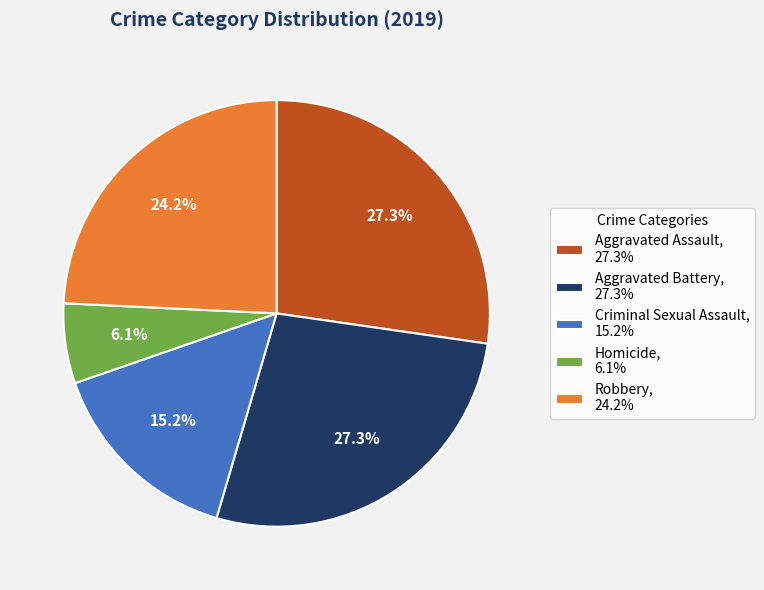

What percentage is NOT represented by Aggravated Battery, 27.3%?

72.7%